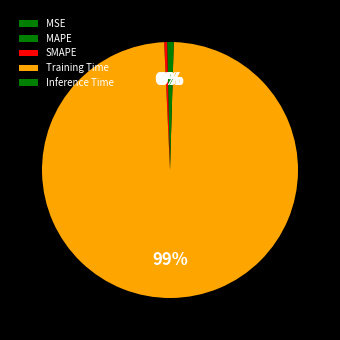

Which has a higher value, Inference Time or Training Time?

Training Time